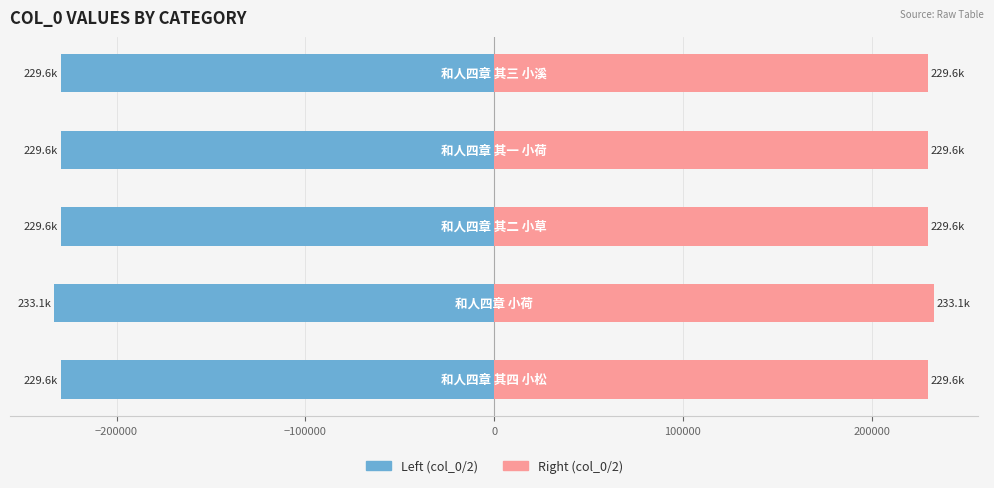

Is the value of Left (col_0/2) at −200000 greater than the value of Right (col_0/2) at −100000?

No